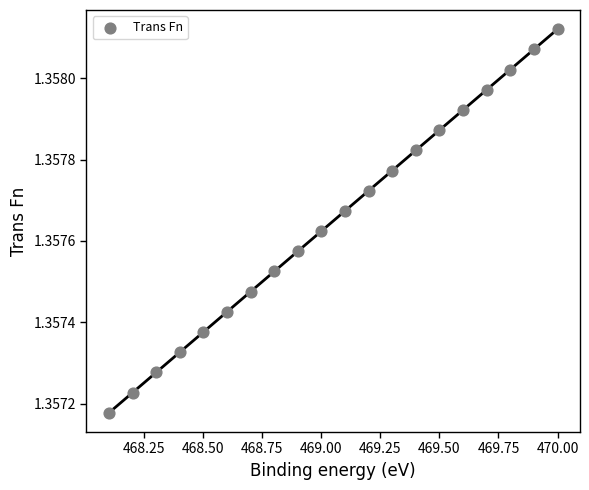

What is the range of X values (max minus min)?

1.9